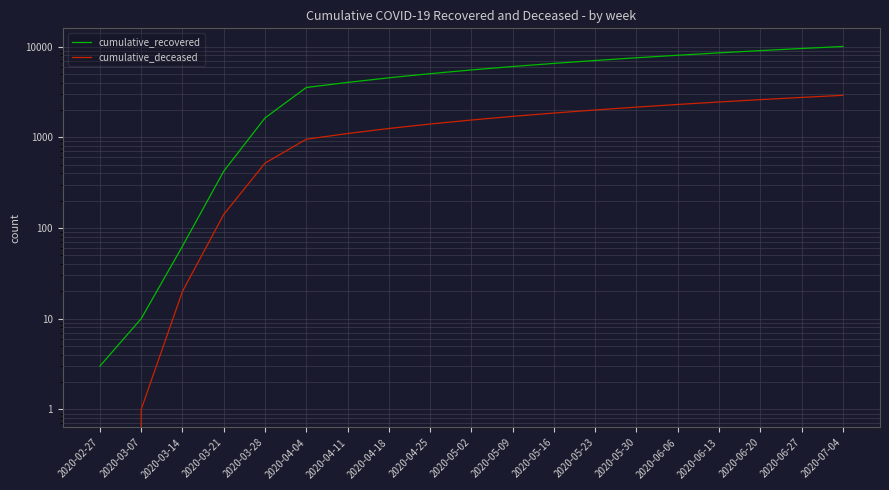

How many lines are shown in the chart?

2